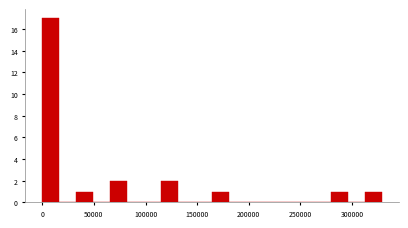

Around what value on the x-axis is the tallest bar? Give the approximate position of its centre, as read against the axis.

10000